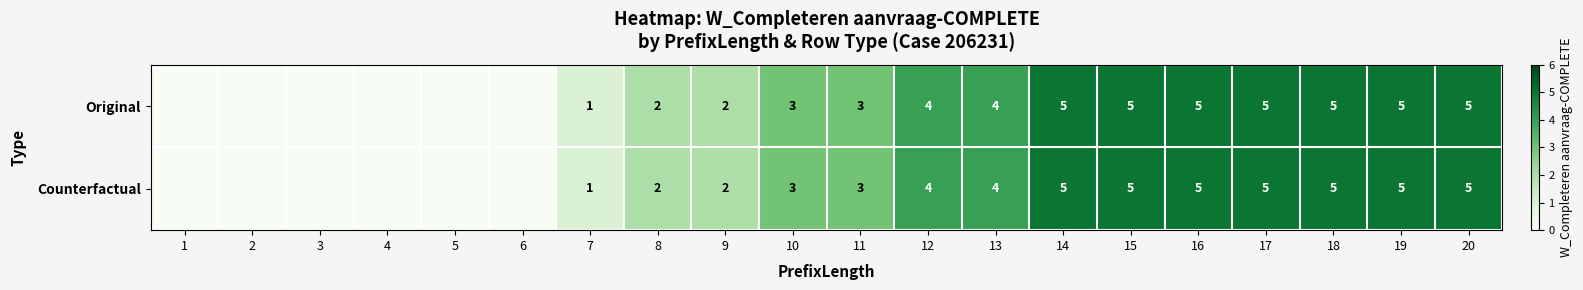

What is the difference between the Counterfactual values at 9 and 18?

3